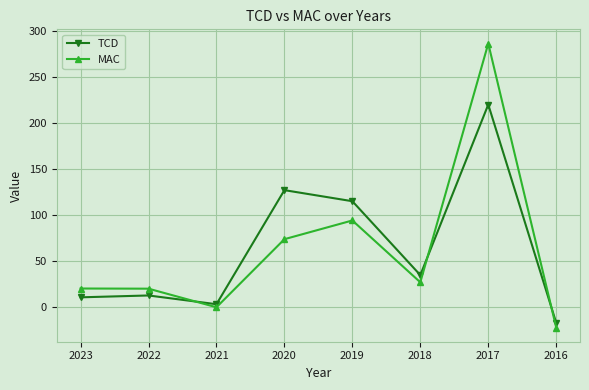

What is the value of the MAC point at the 1st from the left?

20.4